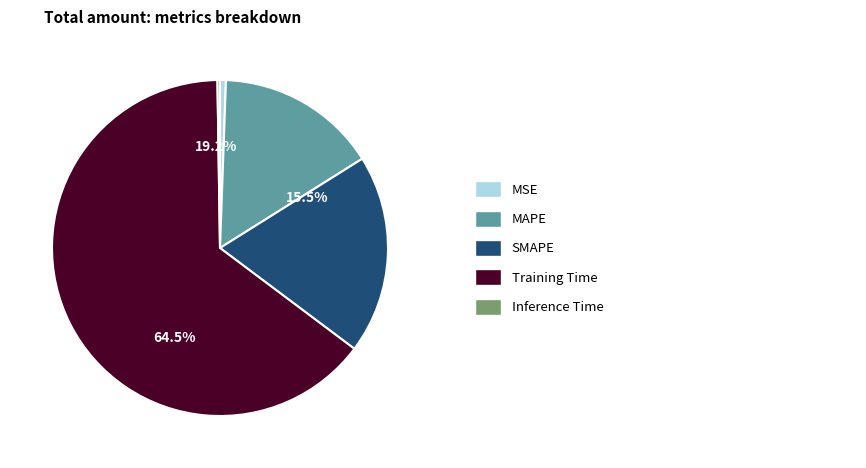

What percentage is the SMAPE slice, to the nearest percent?

19%